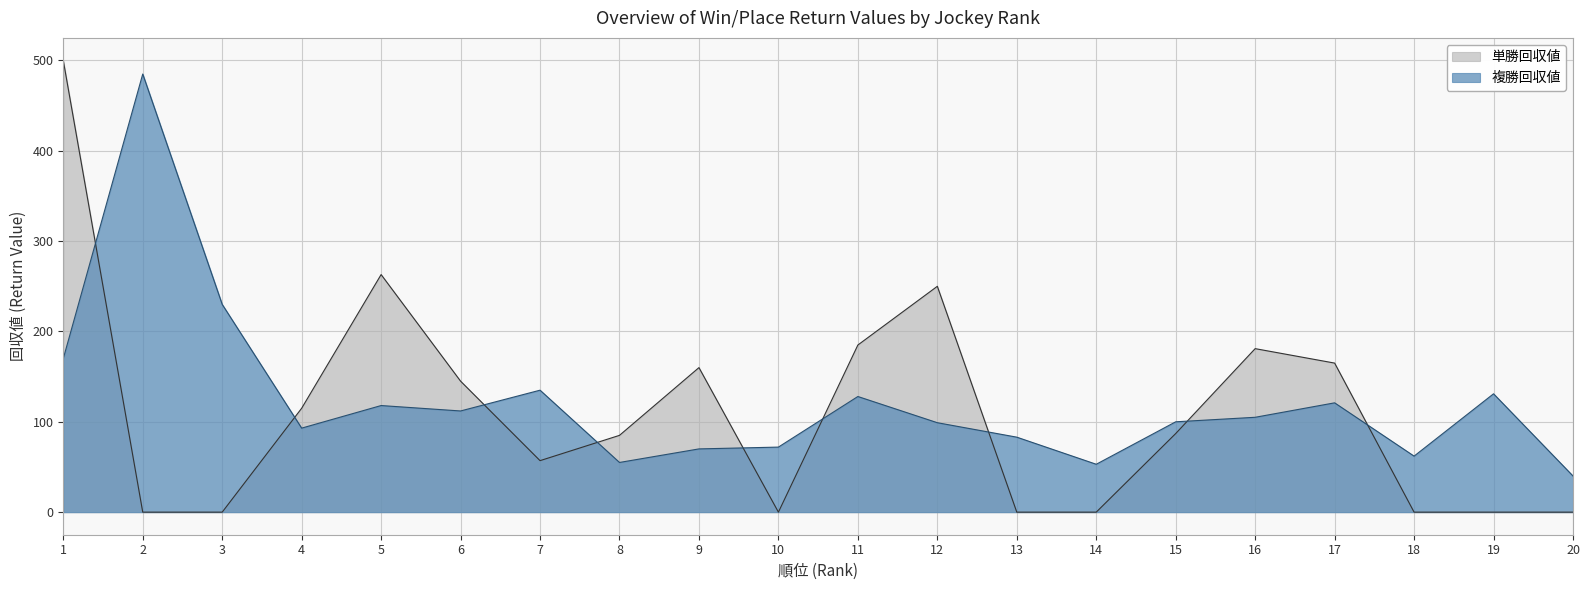

Between 10 and 16, which series saw the biggest shift?

単勝回収値